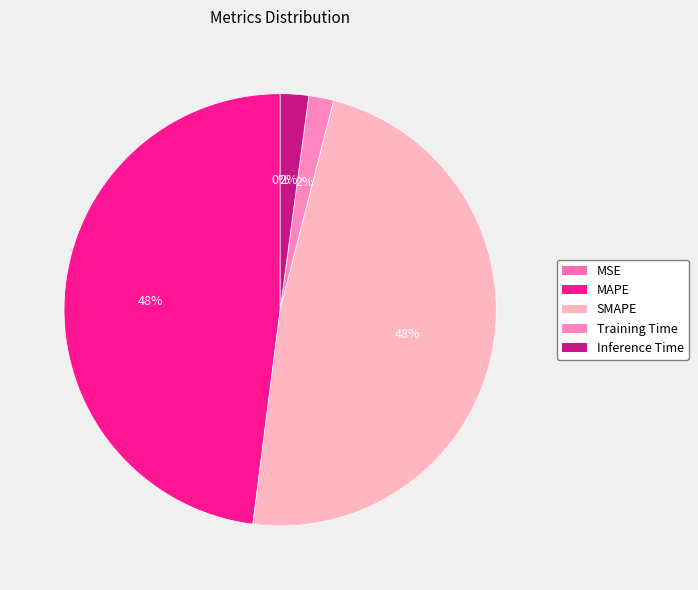

Is it true that SMAPE is 58% of the pie?

False